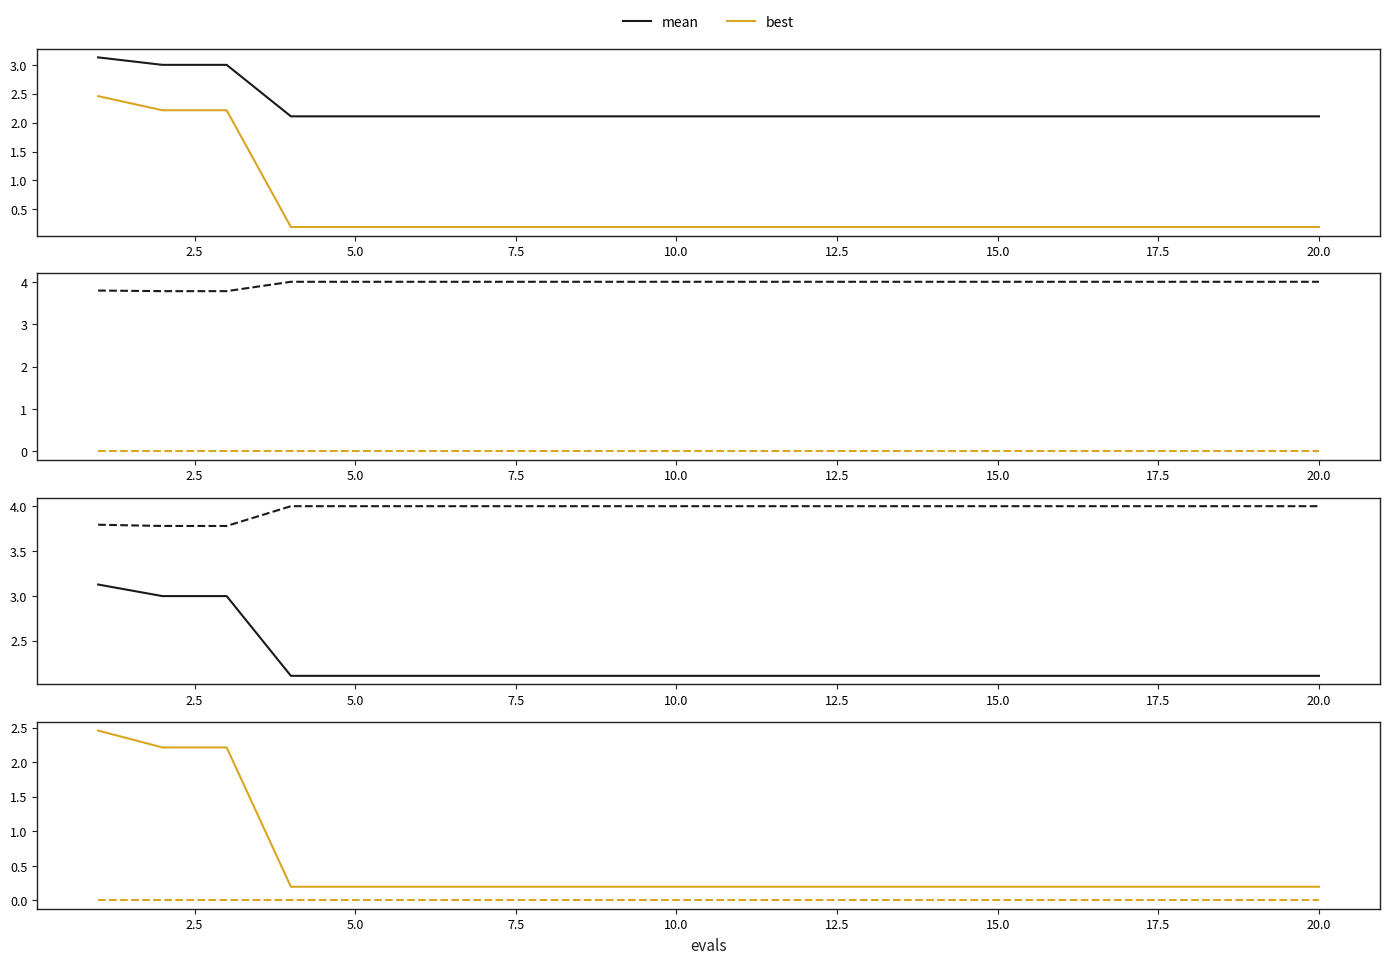

What is the value of the mean point at the 6th from the left?

2.1